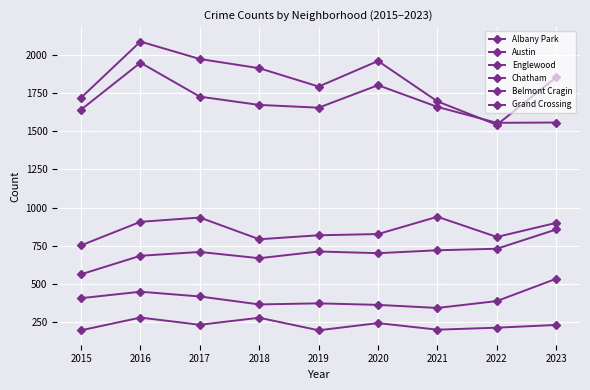

At which category is the sum across all series the highest?

2016